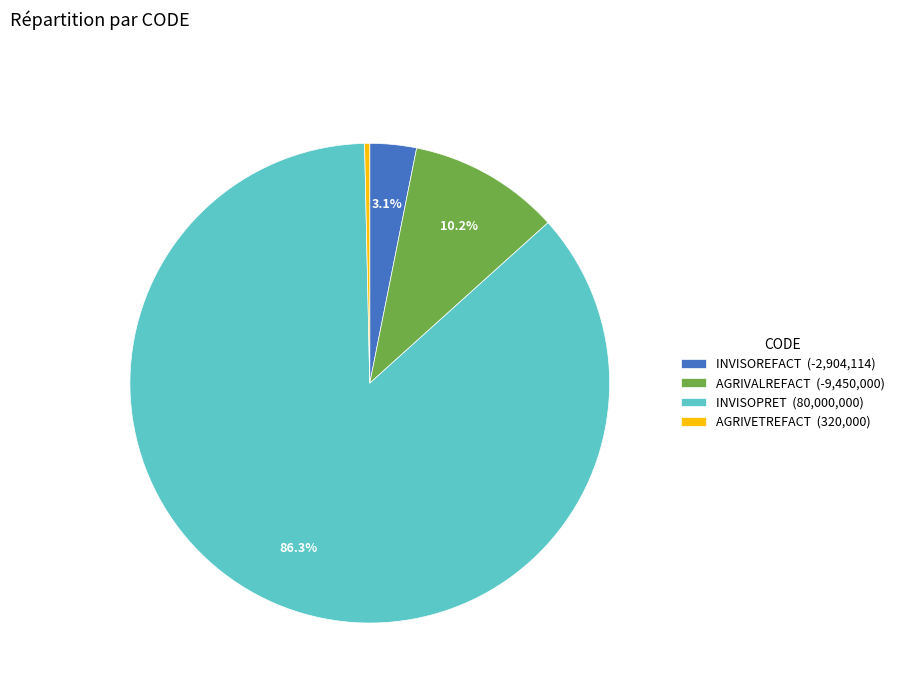

What percentage do INVISOPRET and INVISOREFACT together represent?

89.5%